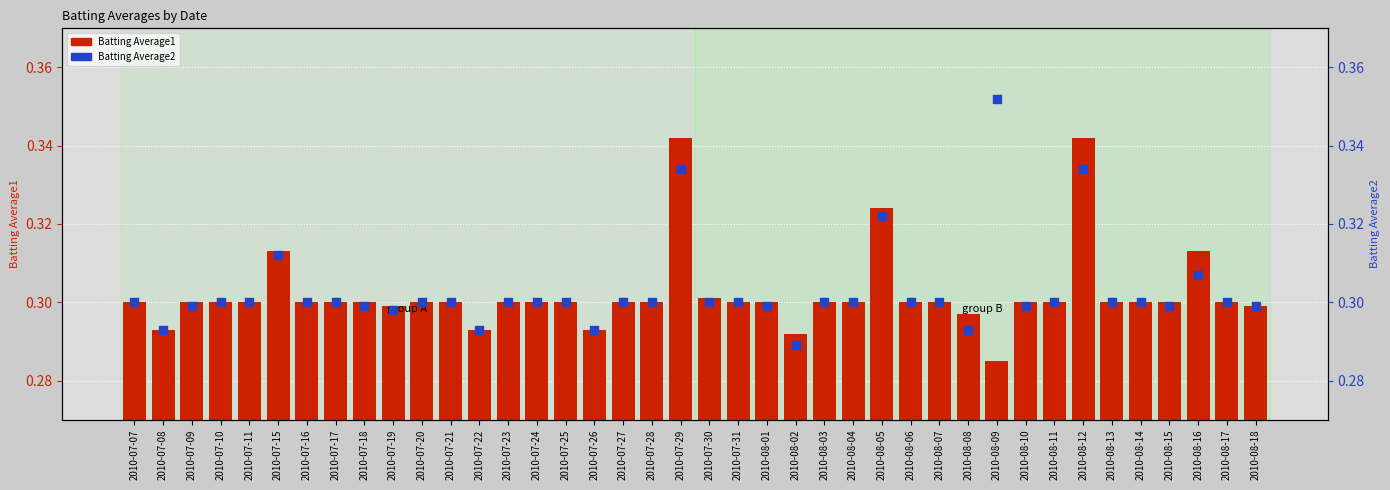

Which series has the largest total across all categories?

Batting Average2